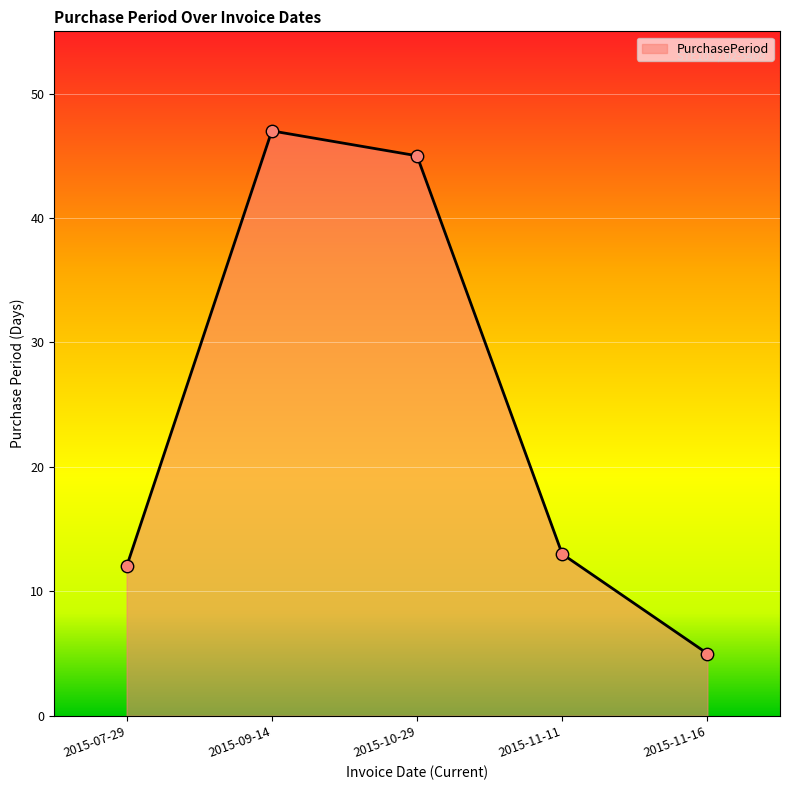

What is the change in value from 2015-07-29 to 2015-10-29?

+33